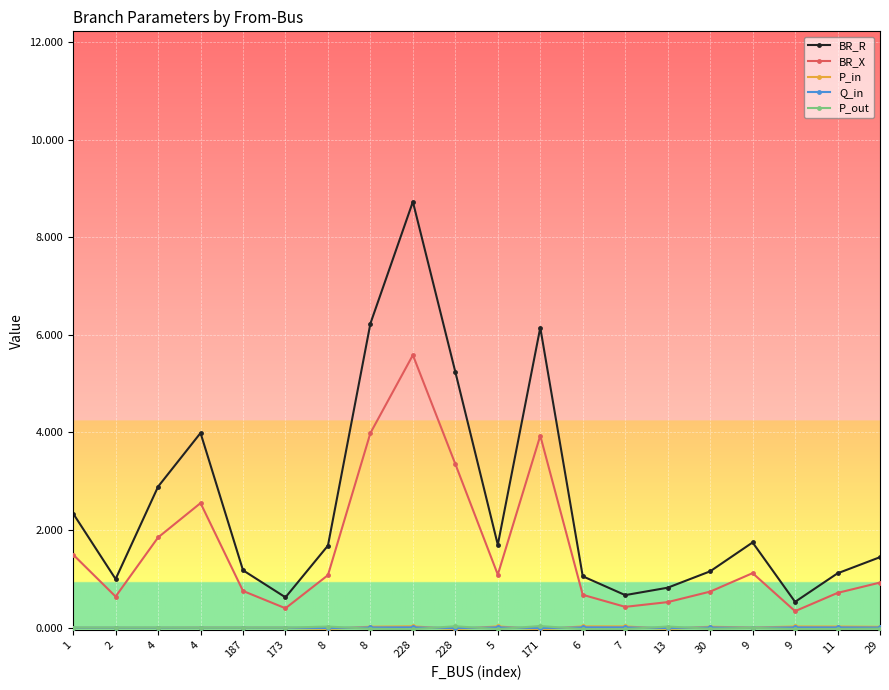

Reading left to right, transcribe all the data shown in this chart.

BR_R: 1=2.3	2=1.0	4=2.9	4=4.0	187=1.2	173=0.6	8=1.7	8=6.2	228=8.7	228=5.2	5=1.7	171=6.1	6=1.1	7=0.7	13=0.8	30=1.2	9=1.7	9=0.5	11=1.1	29=1.4
BR_X: 1=1.5	2=0.6	4=1.8	4=2.6	187=0.8	173=0.4	8=1.1	8=4.0	228=5.6	228=3.4	5=1.1	171=3.9	6=0.7	7=0.4	13=0.5	30=0.7	9=1.1	9=0.3	11=0.7	29=0.9
P_in: 1=-0.0	2=-0.0	4=-0.0	4=0.0	187=-0.0	173=-0.0	8=-0.0	8=0.0	228=0.0	228=-0.0	5=0.0	171=-0.0	6=0.0	7=0.0	13=-0.0	30=0.0	9=0.0	9=0.0	11=0.0	29=0.0
Q_in: 1=-0.0	2=-0.0	4=-0.0	4=0.0	187=-0.0	173=-0.0	8=-0.0	8=0.0	228=0.0	228=-0.0	5=0.0	171=-0.0	6=0.0	7=0.0	13=-0.0	30=0.0	9=0.0	9=0.0	11=0.0	29=0.0
P_out: 1=0.0	2=0.0	4=0.0	4=-0.0	187=0.0	173=0.0	8=0.0	8=-0.0	228=-0.0	228=0.0	5=-0.0	171=0.0	6=-0.0	7=-0.0	13=0.0	30=-0.0	9=-0.0	9=-0.0	11=-0.0	29=-0.0